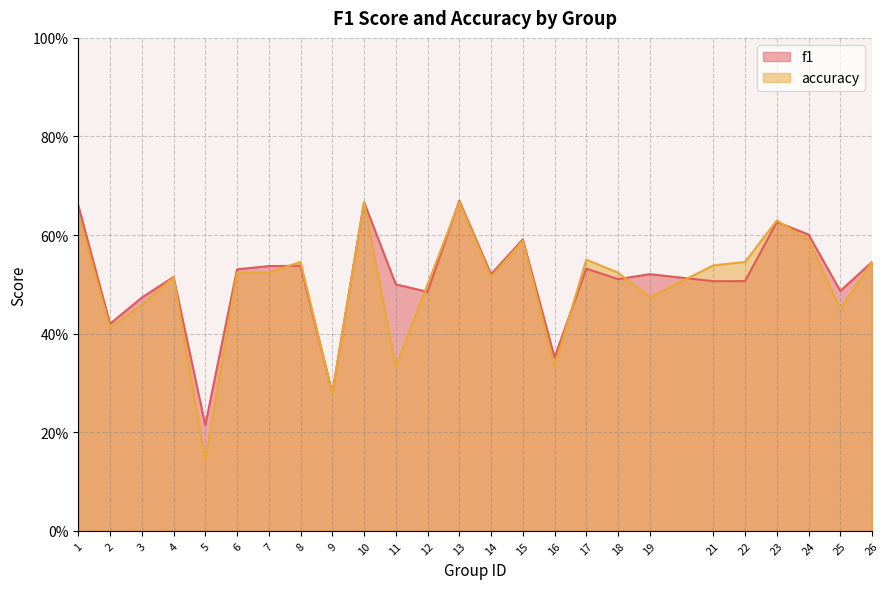

What is the value of the f1 point at the 13th from the left?

0.7